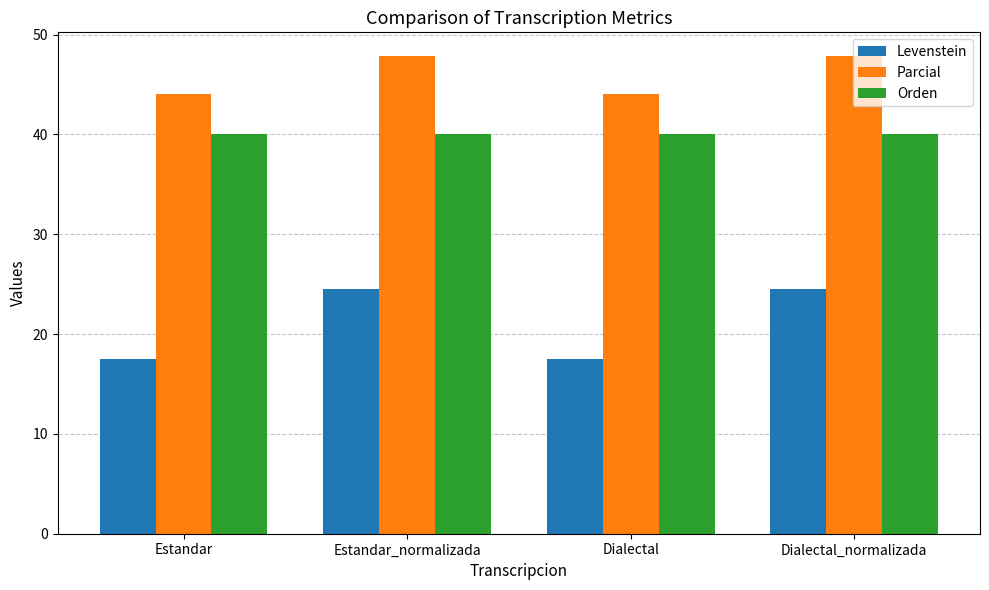

What is the greatest value displayed?

47.8